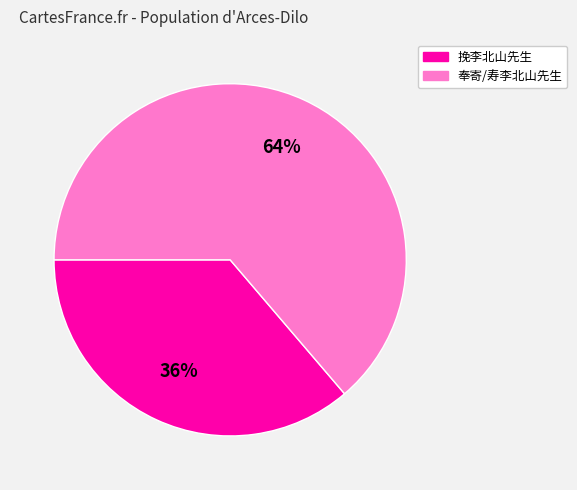

To the nearest percent, what is the average slice percentage?

50%